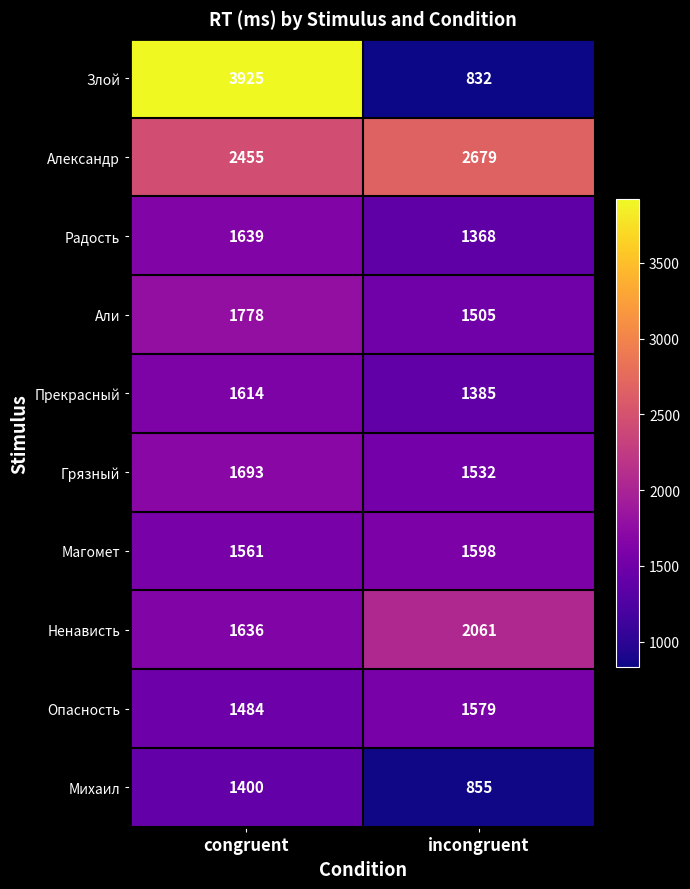

The Александр series shows 1593 at congruent. True or false?

False